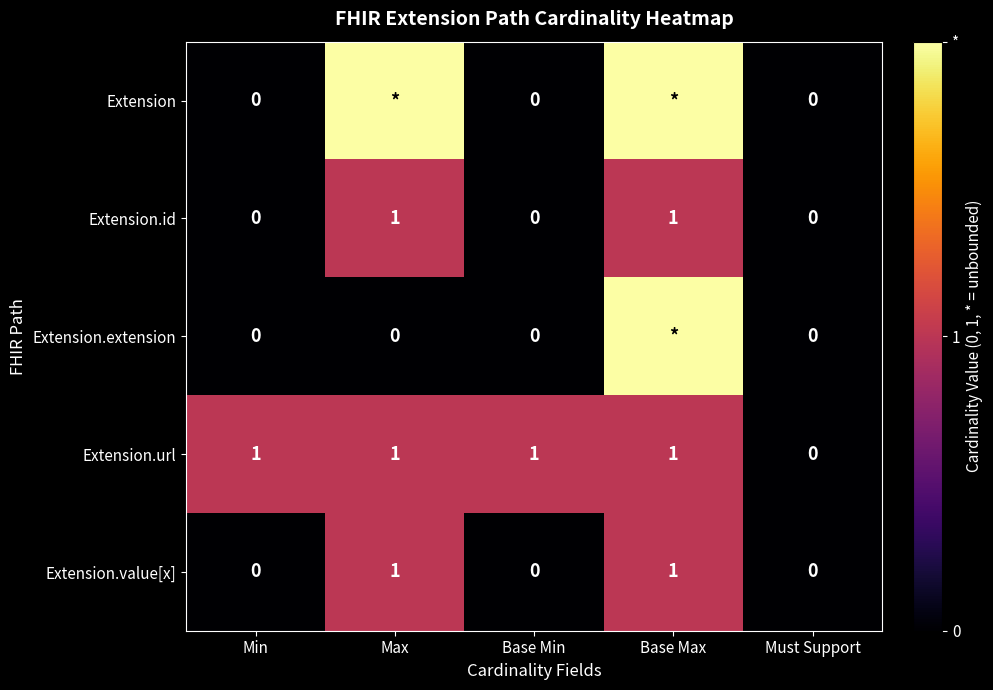

At how many categories does at least one series exceed 1?

2